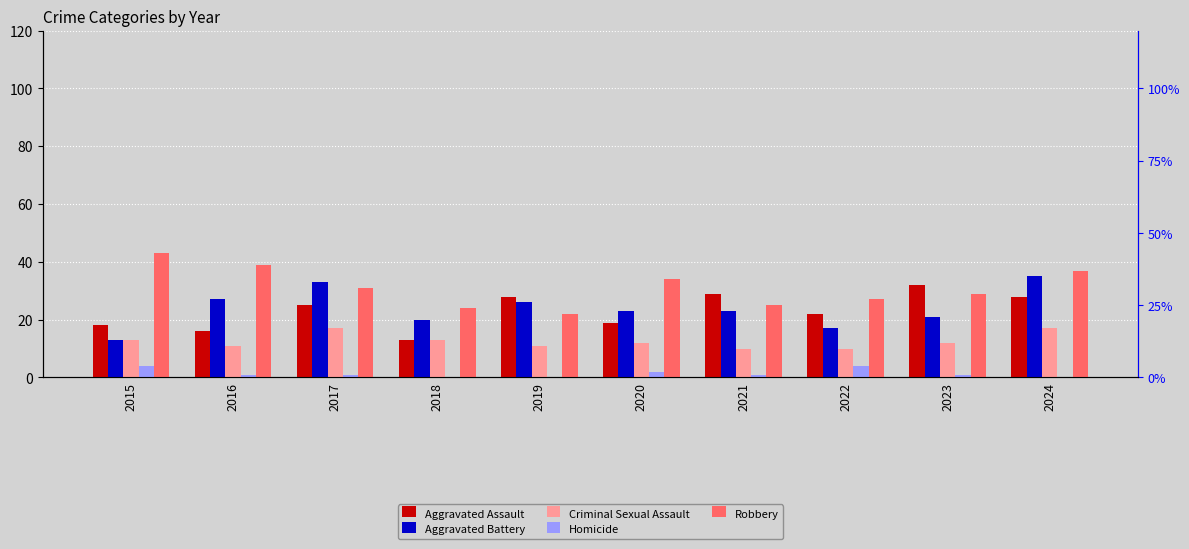

How many data points does each series have?

10